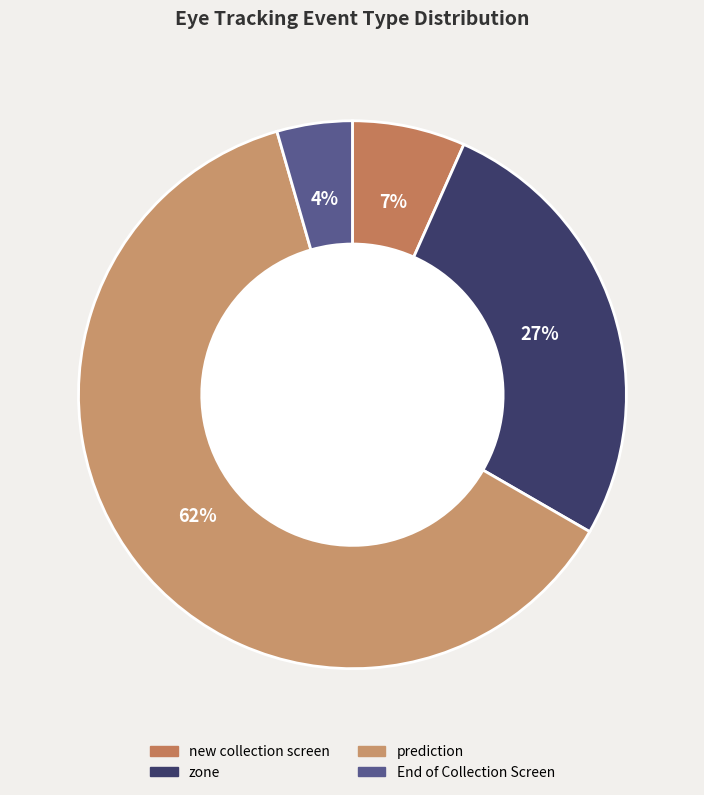

Which slice is the smallest?

End of Collection Screen